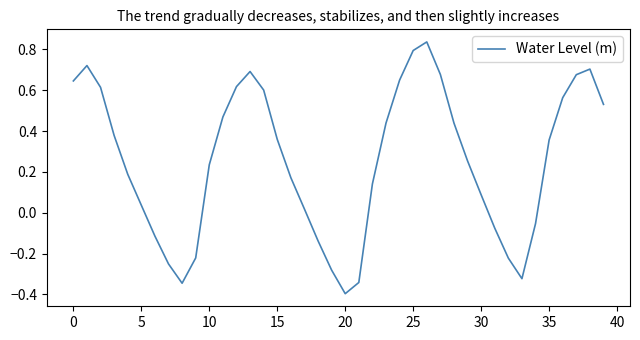

Is it true that the value at 30 is 0.1?

True